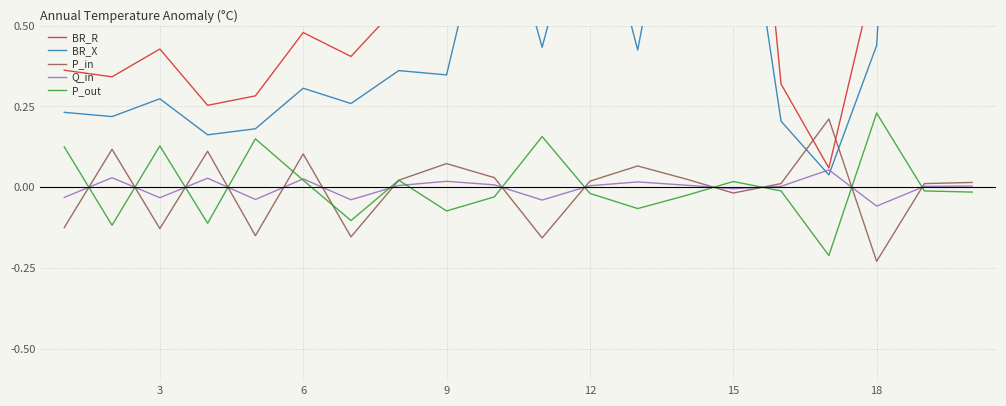

Is the value of Q_in at 14 greater than the value of P_out at 0?

No